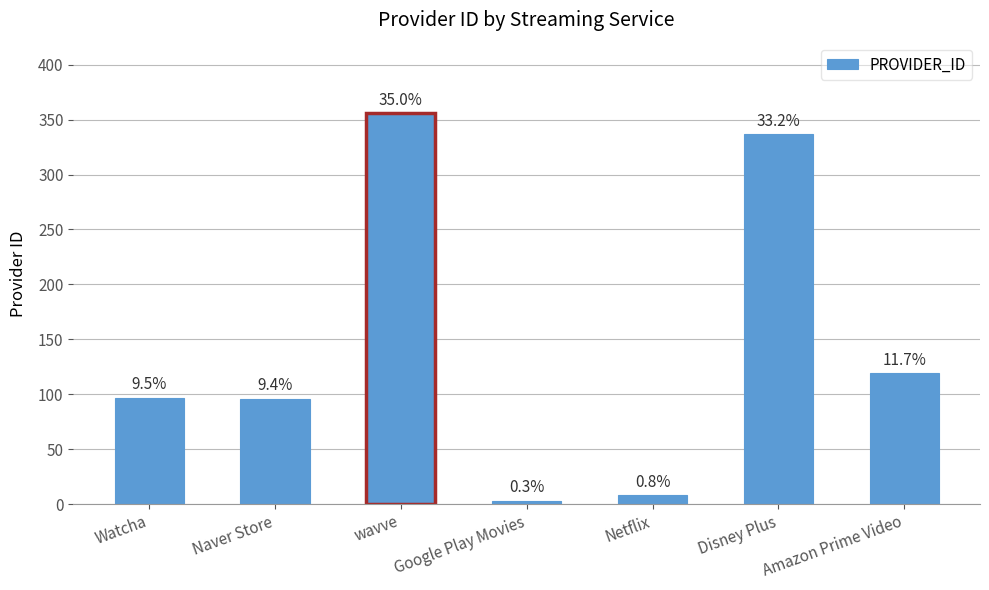

How many bars are there in total?

7